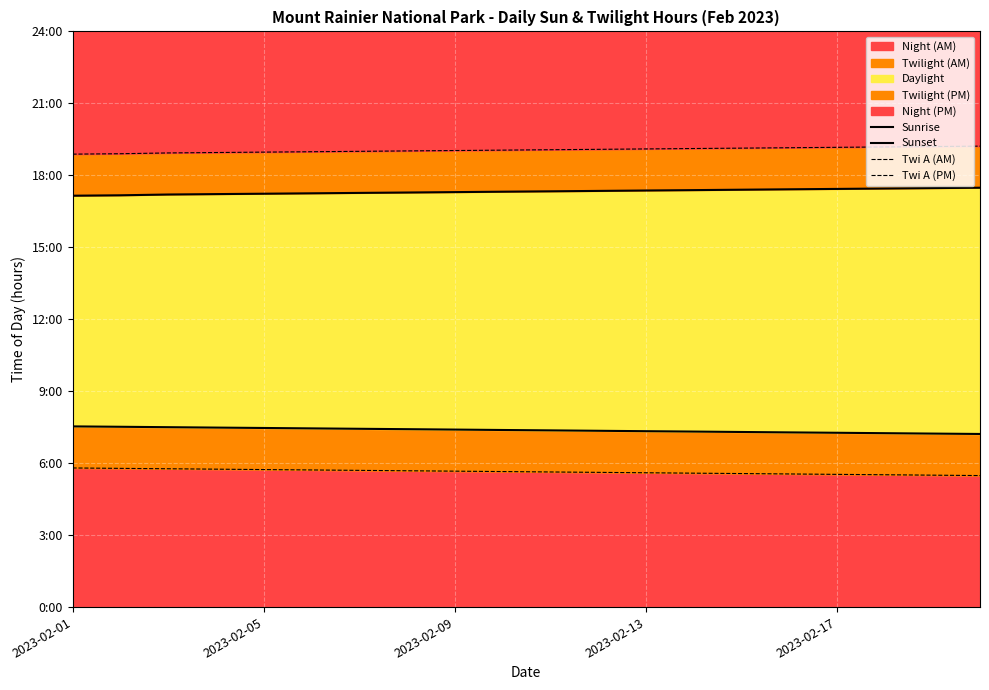

What is the difference between the Sunset values at 17 and 11?

0.1